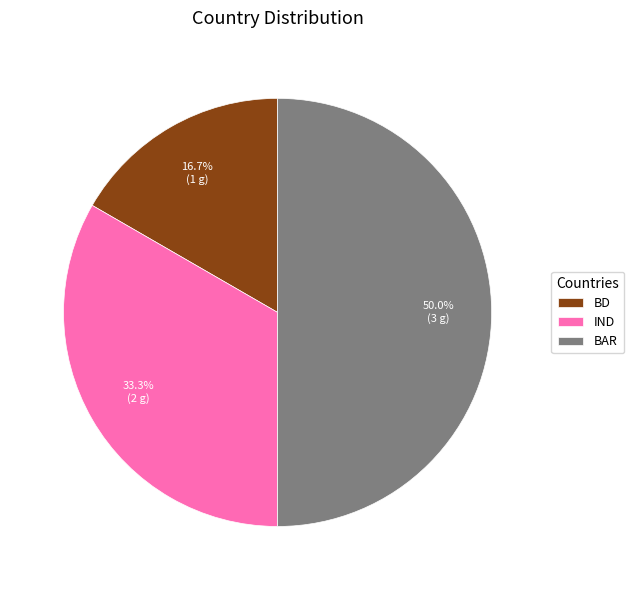

To the nearest percent, what percentage of the pie is BAR?

50%